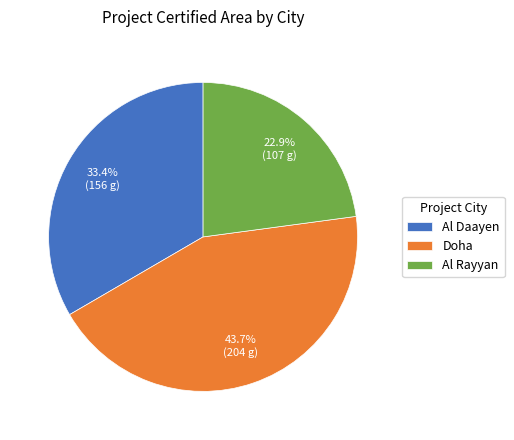

Rank the categories by value from highest to lowest.

Doha, Al Daayen, Al Rayyan